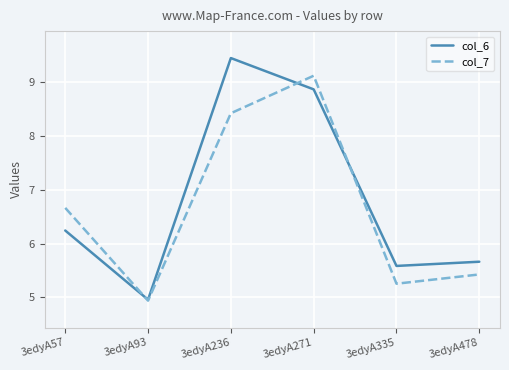

True or false: col_7 has more than 2 interior local peaks.

False